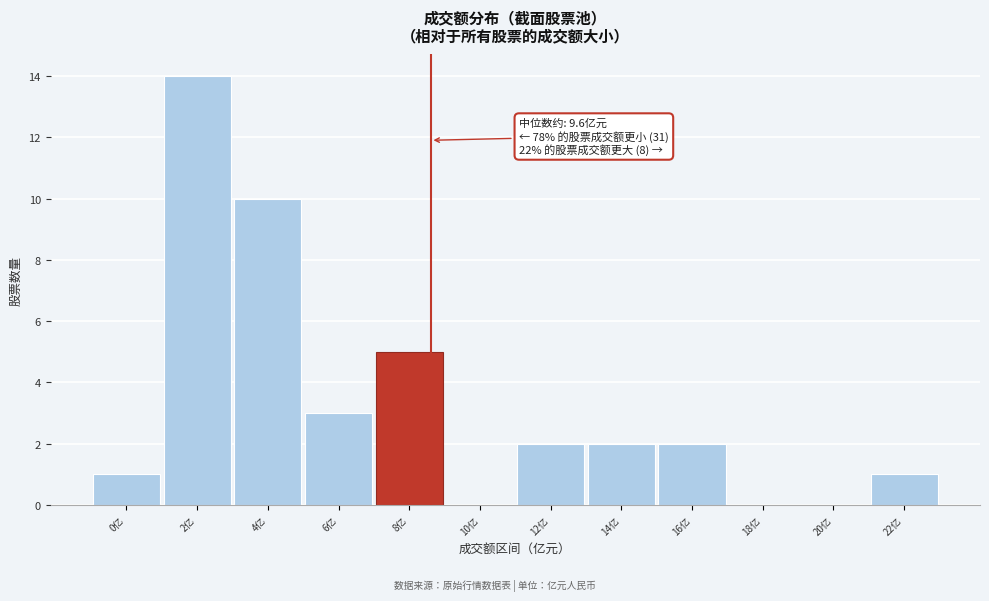

Reading left to right, transcribe all the data shown in this chart.

0亿=1	2亿=14	4亿=10	6亿=3	8亿=5	10亿=0	12亿=2	14亿=2	16亿=2	18亿=0	20亿=0	22亿=1